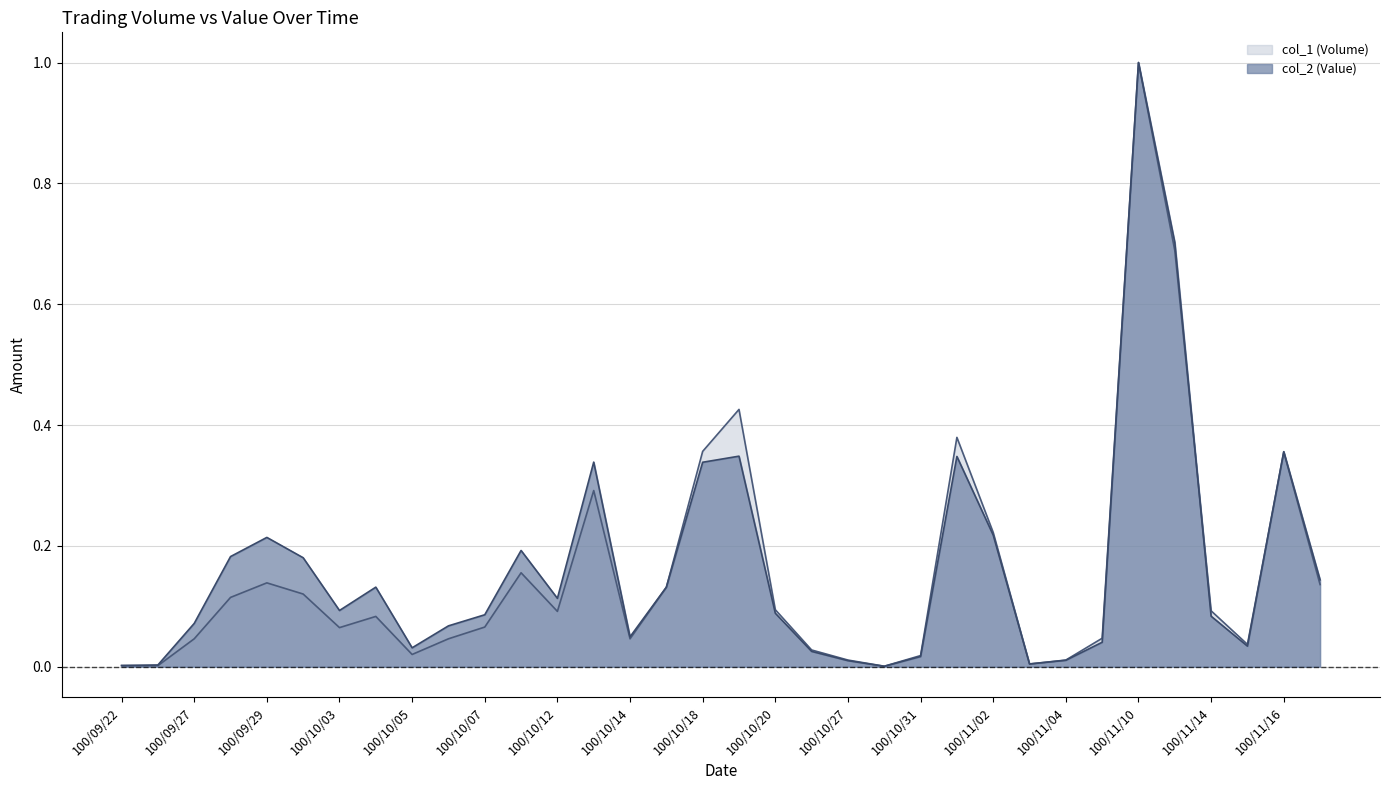

Where is the first local minimum for col_1 (Volume)?

100/10/03